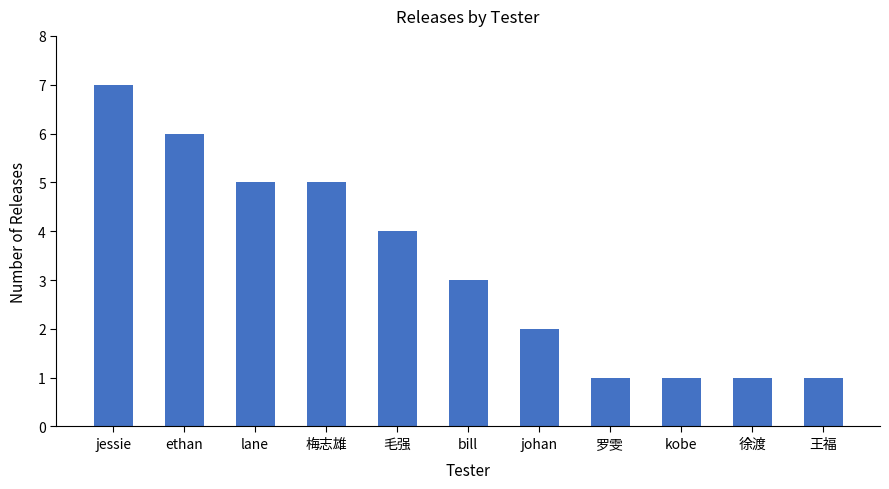

At which label is the value closest to 4?

毛强